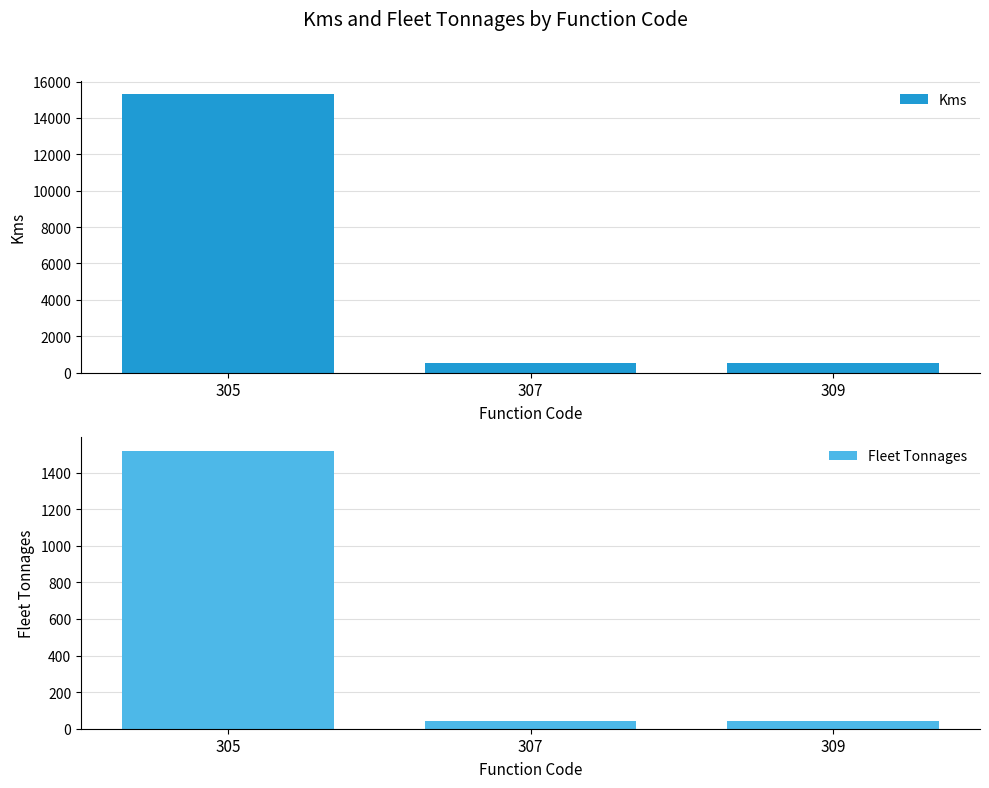

At which category is the sum across all series the highest?

305